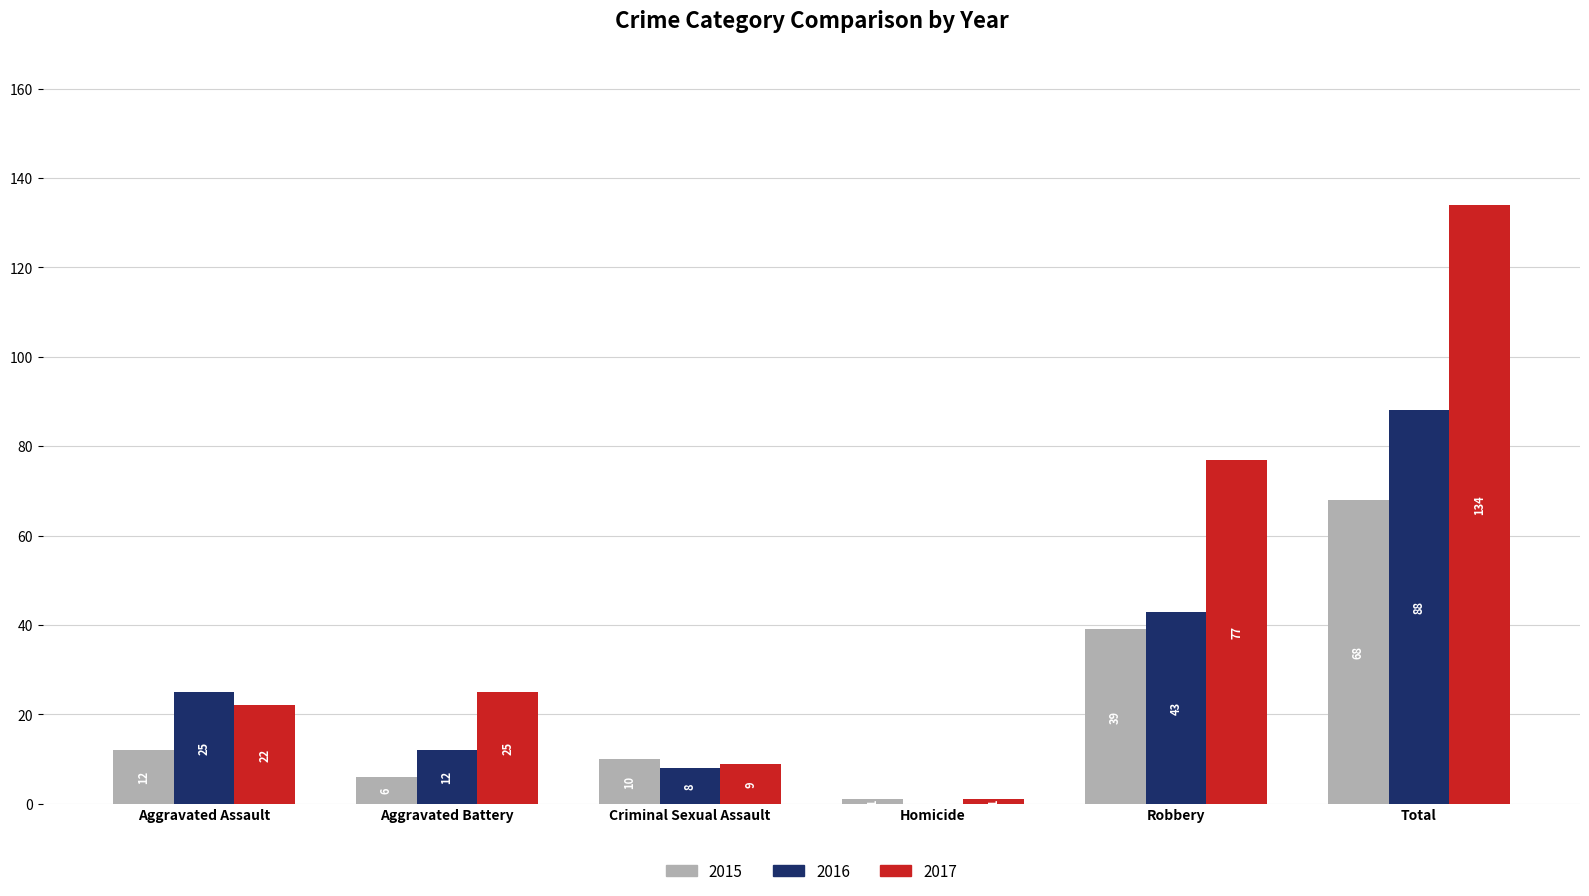

The value of 2016 at Criminal Sexual Assault is 8. True or false?

True